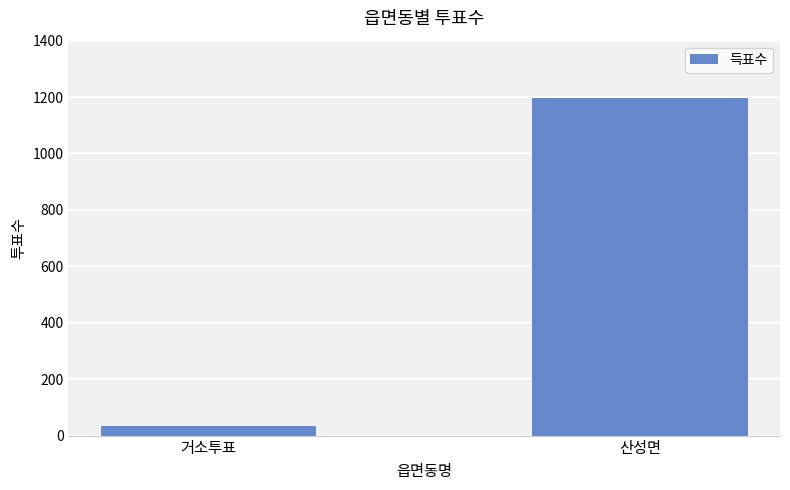

What is the approximate value at 산성면?

1198